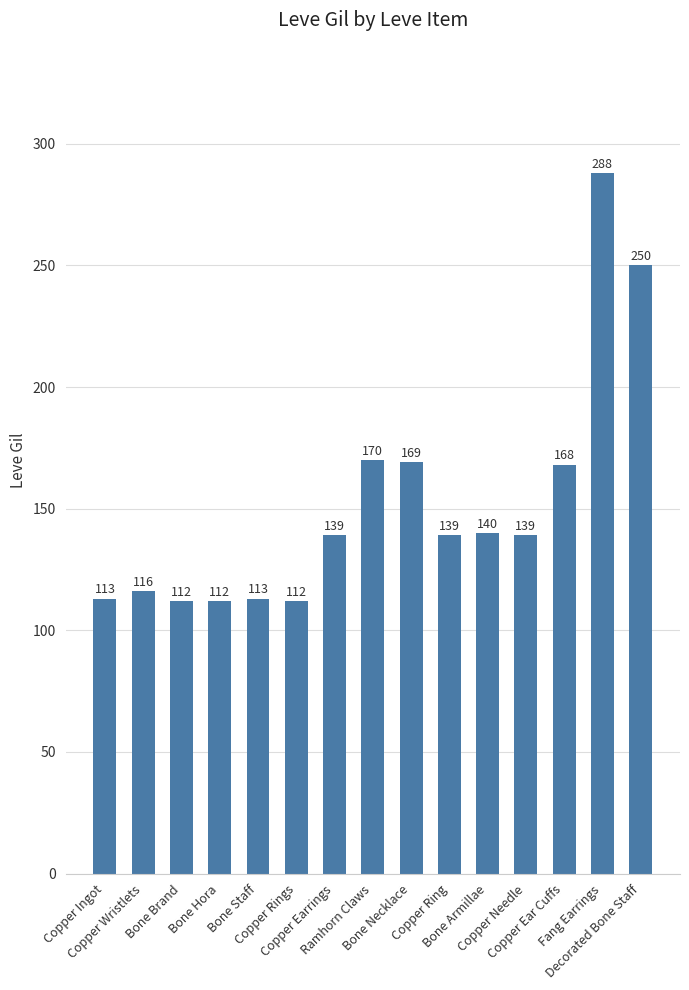

What is the maximum value shown in the chart?

288